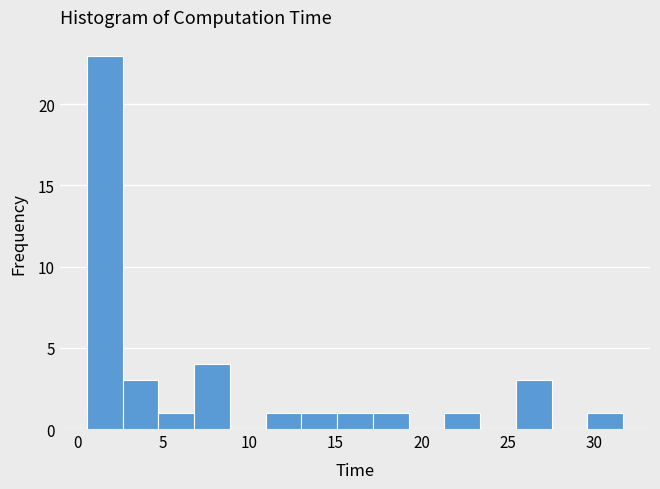

Reading left to right, list every bar in this chart as the range it spans on the x-axis followed by its height. Neither the bar edges nor the heights are printed on the chart, so give them approximately, as read against the axes.

0.5 to 2.5: 23
2.5 to 4.5: 3
4.5 to 7.0: 1
7.0 to 9.0: 4
9.0 to 11.0: 0
11.0 to 13.0: 1
13.0 to 15.0: 1
15.0 to 17.0: 1
17.0 to 19.5: 1
19.5 to 21.5: 0
21.5 to 23.5: 1
23.5 to 25.5: 0
25.5 to 27.5: 3
27.5 to 29.5: 0
29.5 to 31.5: 1